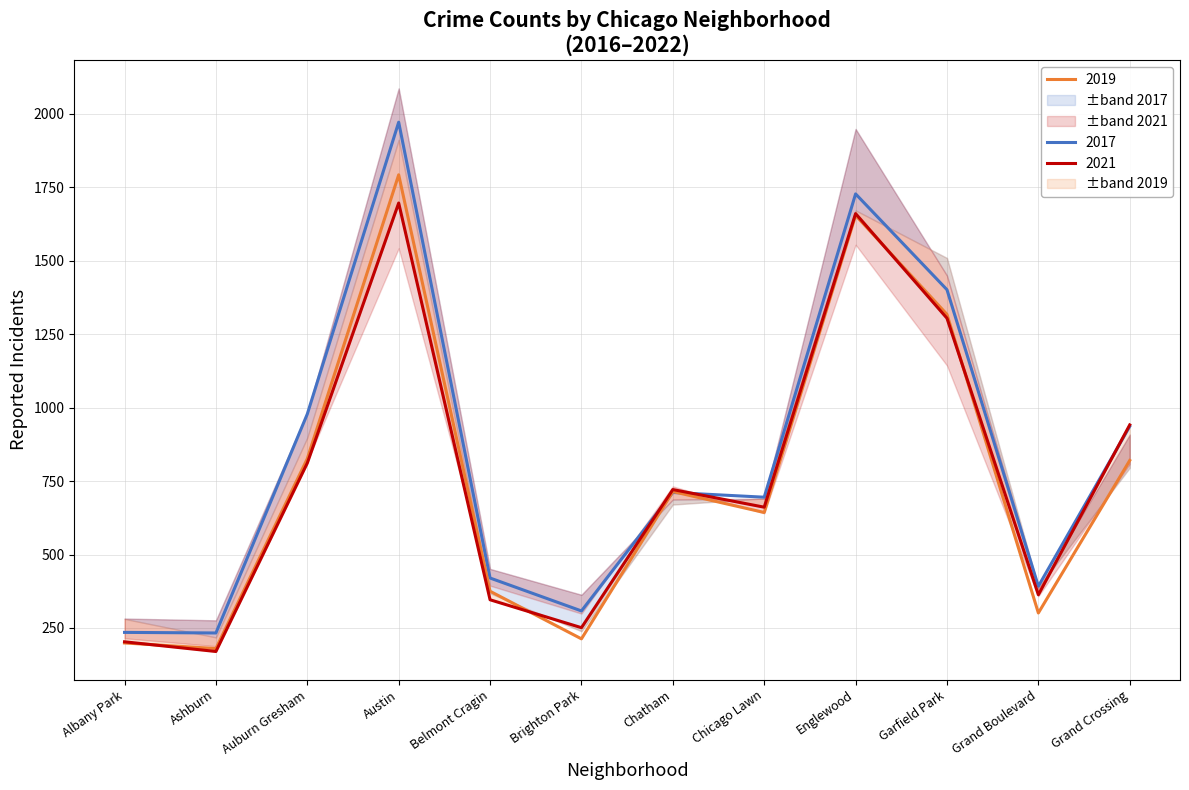

Between Ashburn and Brighton Park, which is larger?

Brighton Park